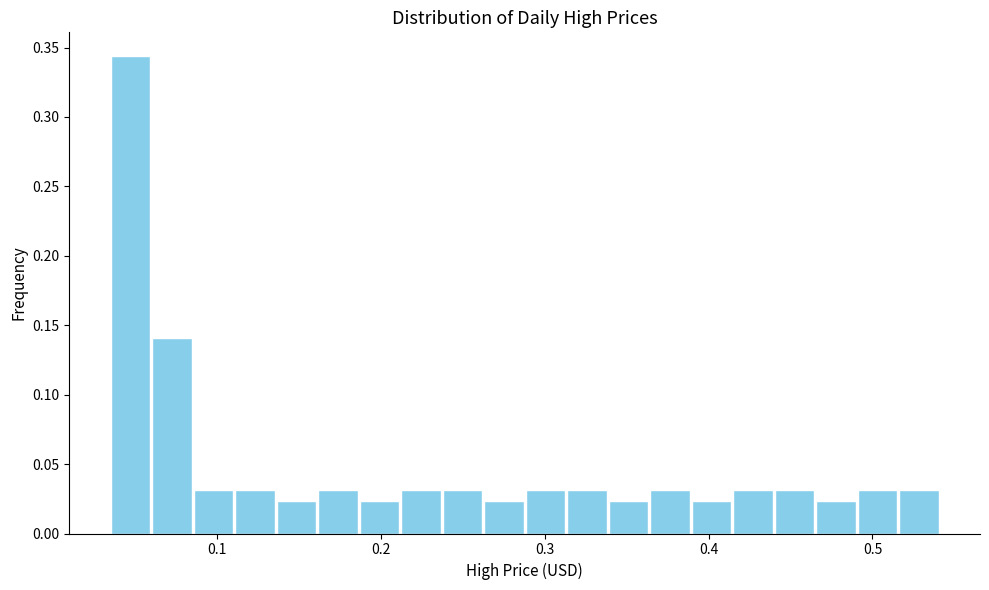

Around what value on the x-axis is the tallest bar? Give the approximate position of its centre, as read against the axis.

0.05